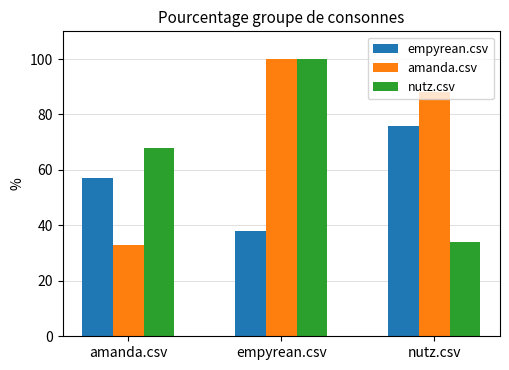

At amanda.csv, list the series in order from smallest to largest.

amanda.csv, empyrean.csv, nutz.csv